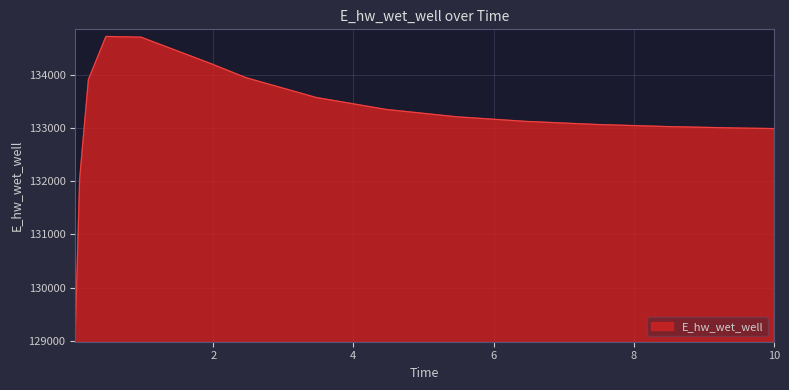

Count the number of categories in the chart.

15